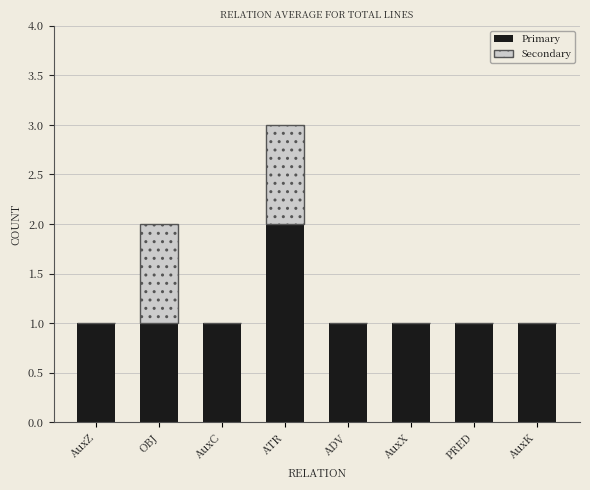

Which category has the highest value in the Primary series?

ATR